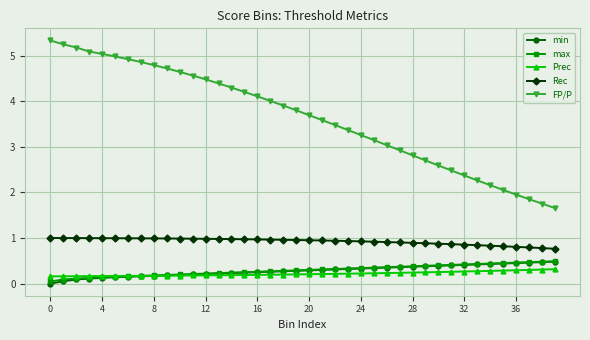

What is the value of the Prec point at the 37th from the left?

0.3